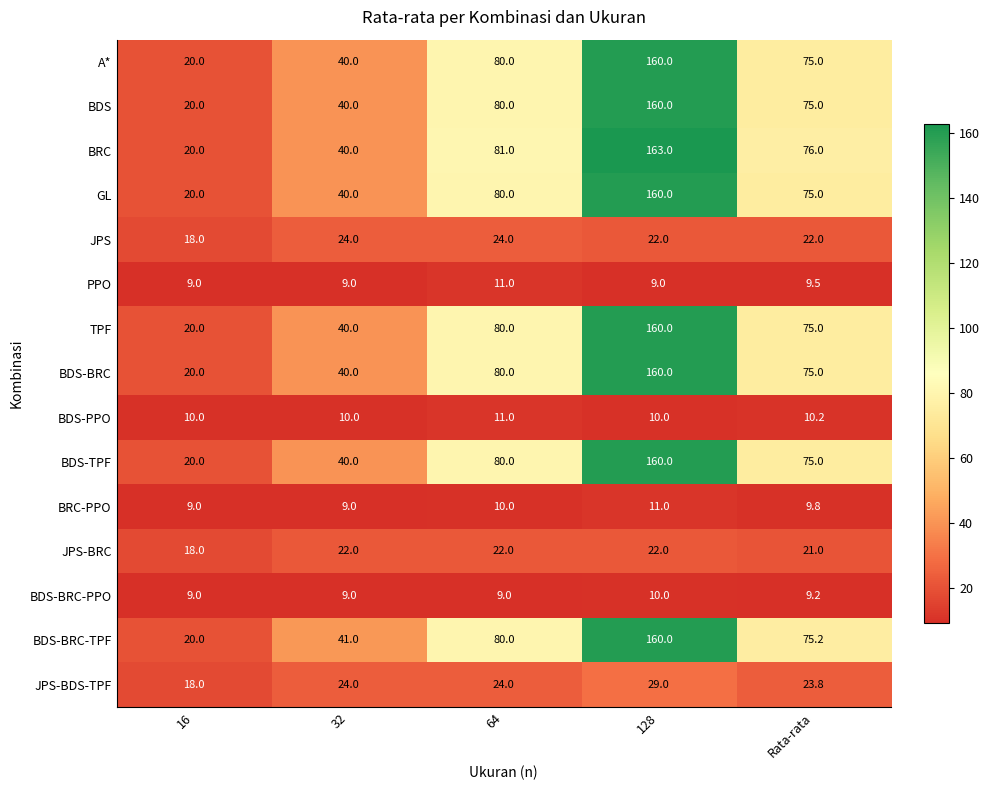

How many values in the BDS-BRC-TPF series exceed 75?

3